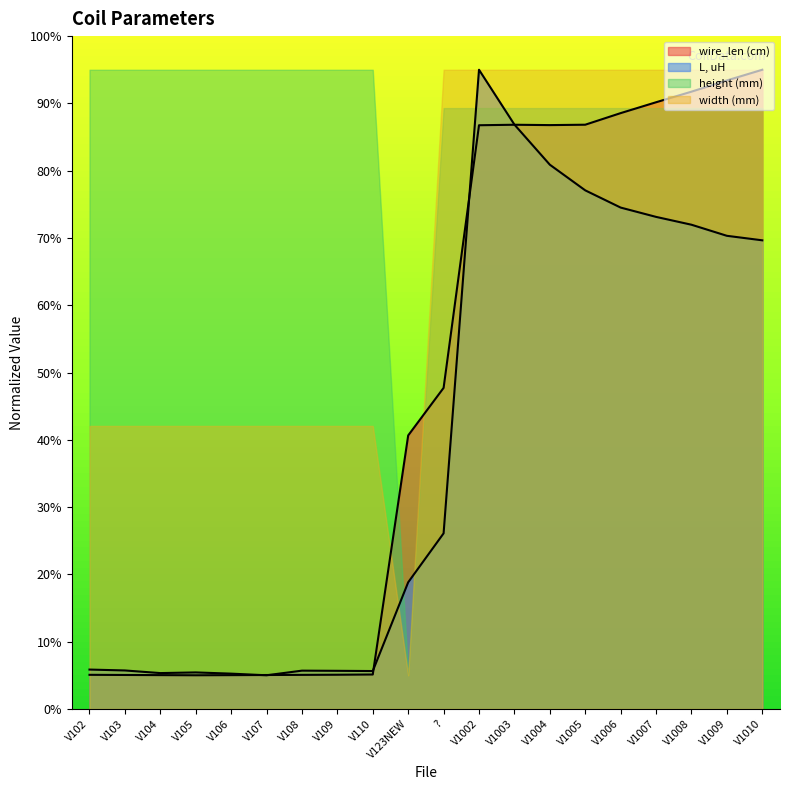

The value of L, uH at V108 is 5.7. True or false?

True